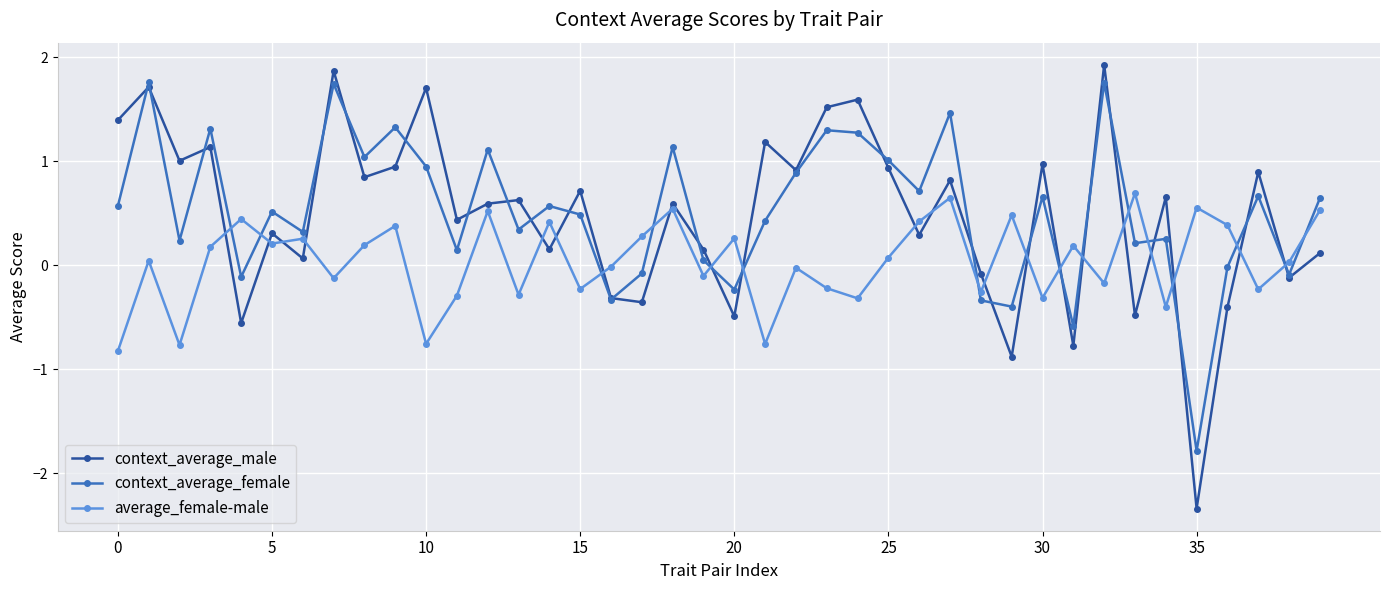

True or false: average_female-male has more than 2 interior local peaks.

True